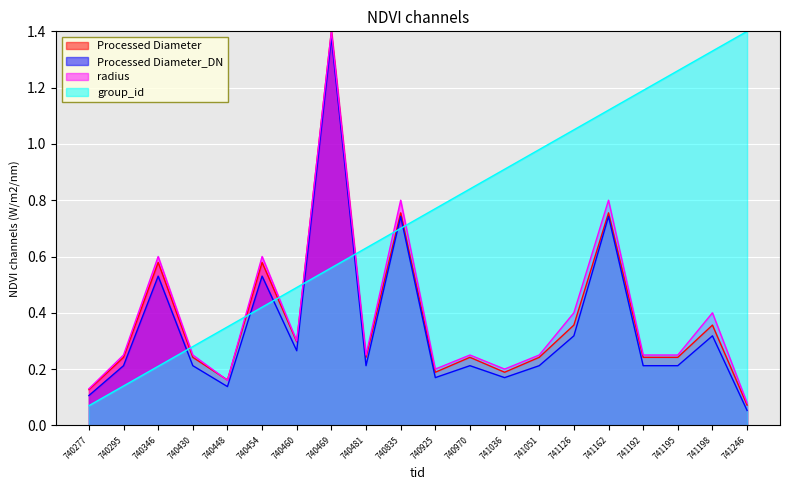

What are all the series names shown in the legend?

Processed Diameter, Processed Diameter_DN, radius, group_id